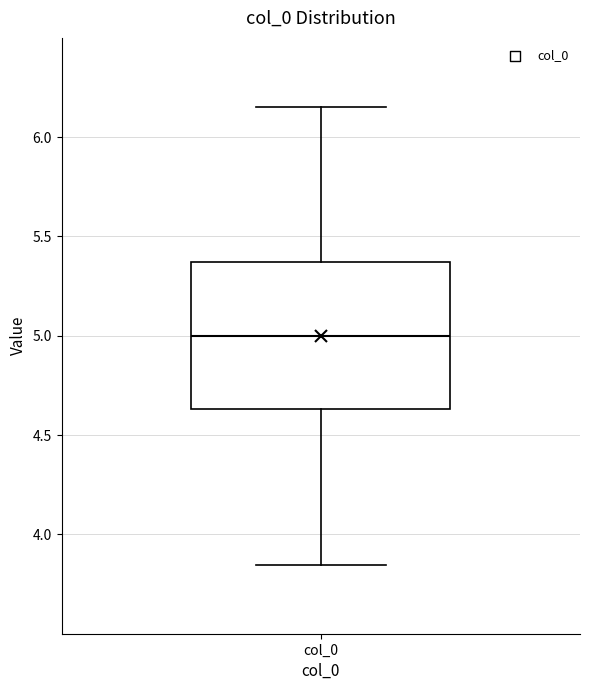

Transcribe this box plot: give where the median line is, the range the box spans, and where the two whiskers end, as read against the y-axis. The values are not printed on the chart, so give them approximately, as read against the axis.

median 5.00, box 4.65 to 5.35, whiskers 3.85 to 6.15